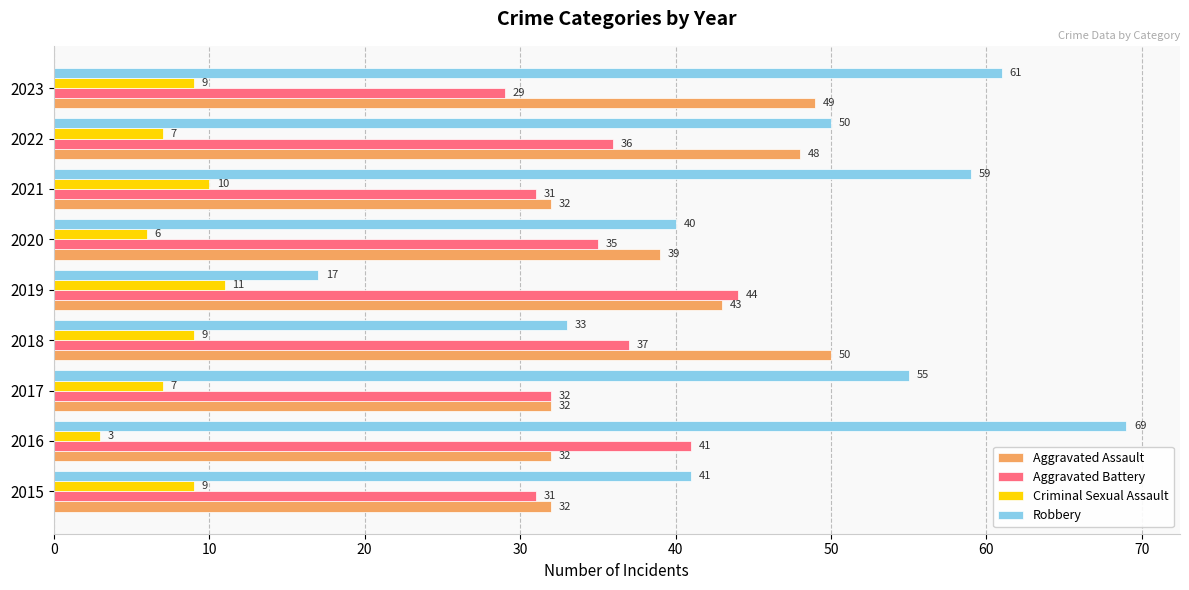

What is the difference between the second highest and minimum values in the Aggravated Battery series?

12